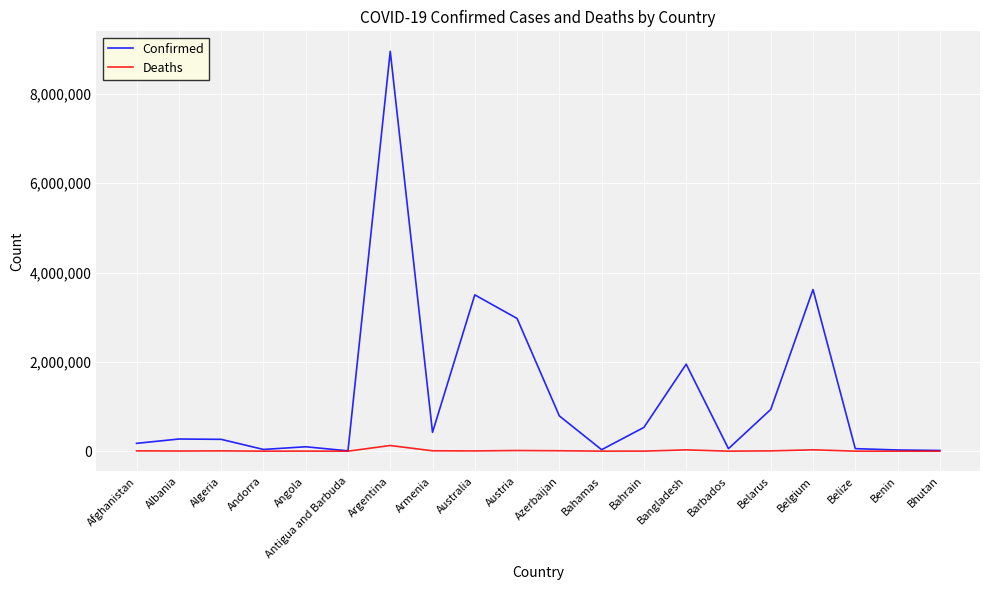

Which series changed the most between Angola and Armenia?

Confirmed